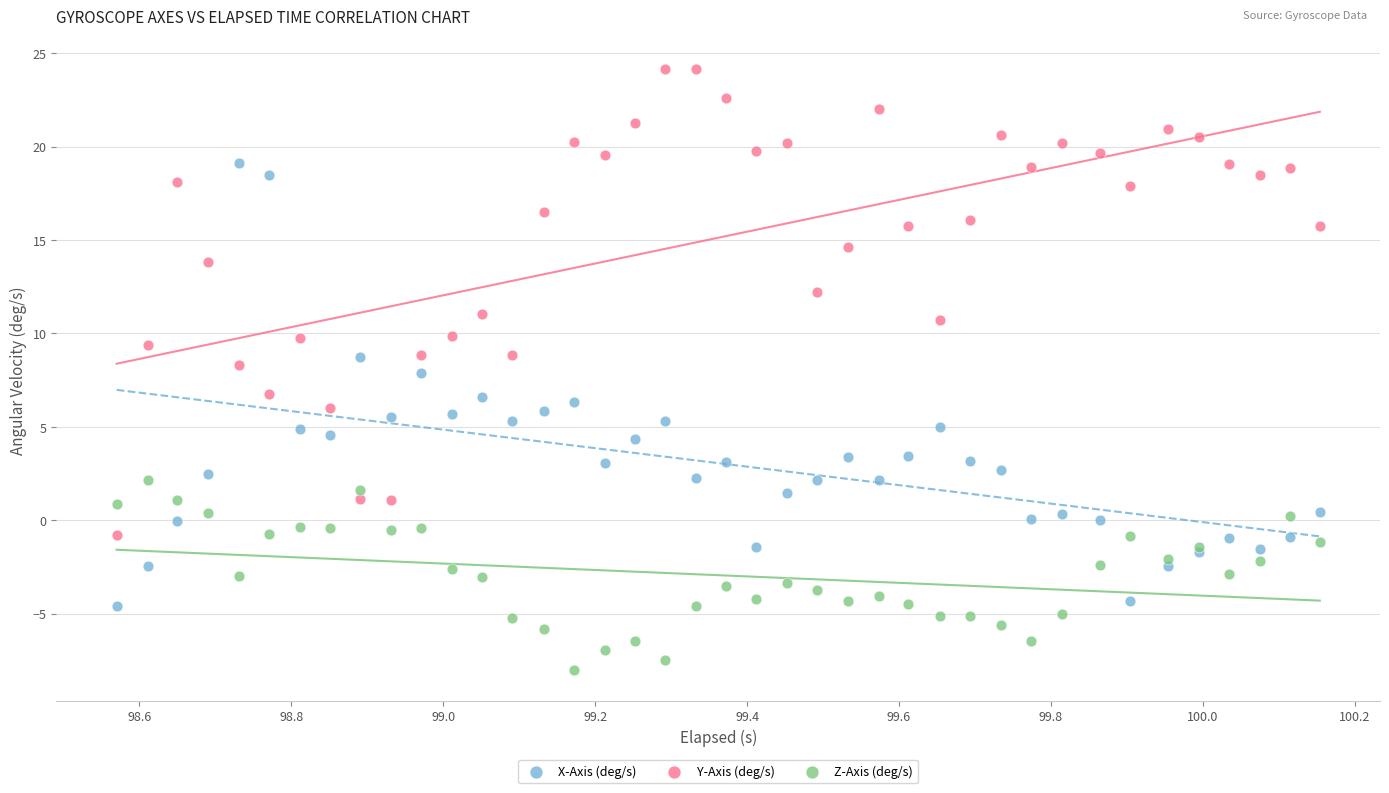

Which series contains the lowest Y value?

Z-Axis (deg/s)